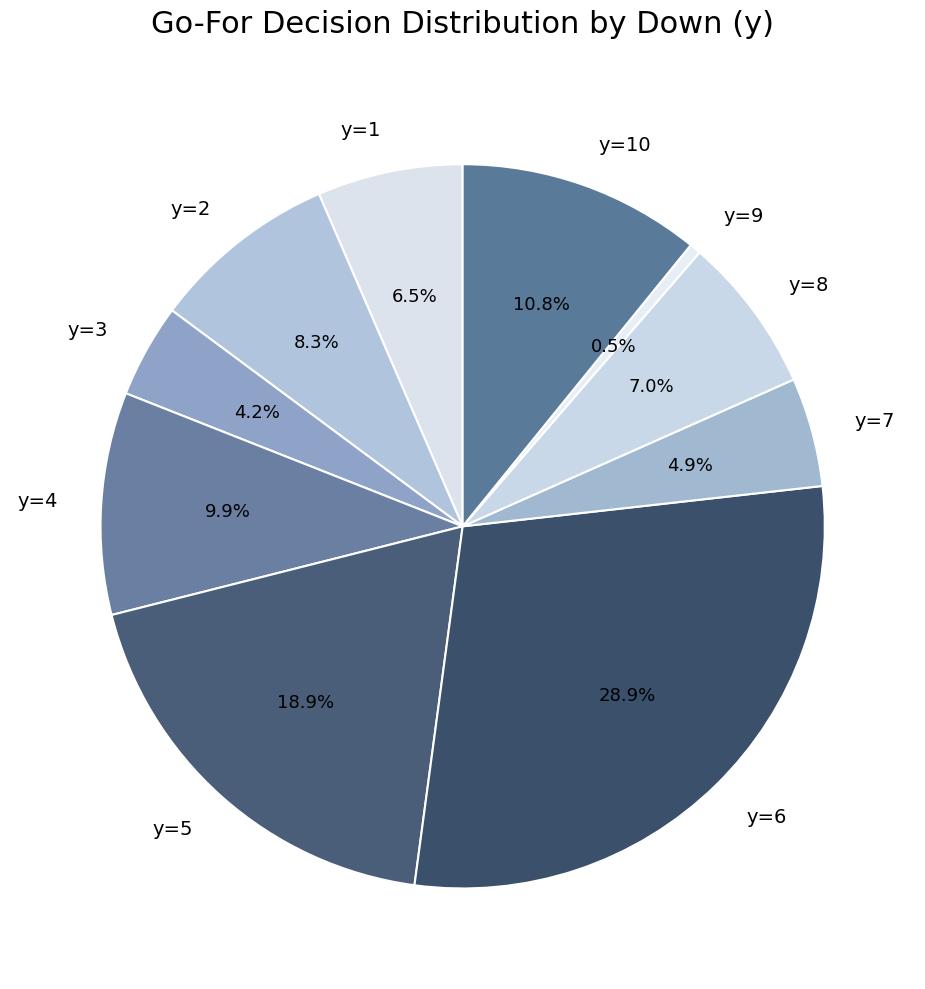

Does y=6 represent more than half of the total?

No